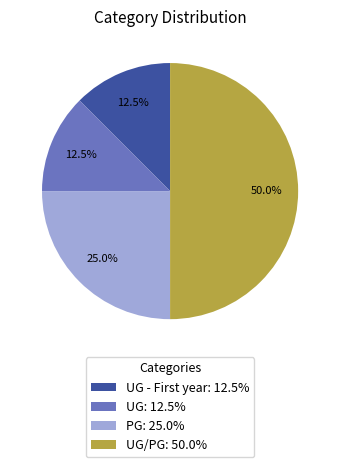

What is the largest slice in the pie chart?

UG/PG: 50.0%